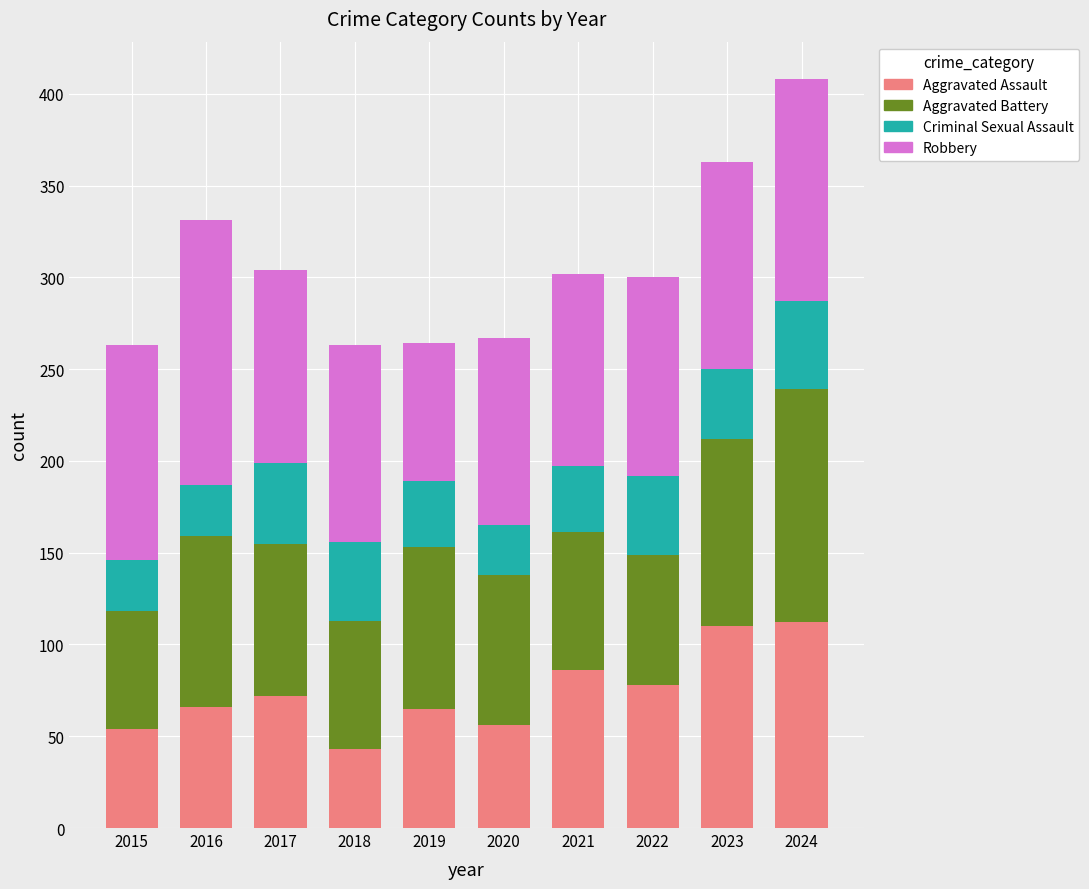

The value of Aggravated Assault at 2015 is 20. True or false?

False